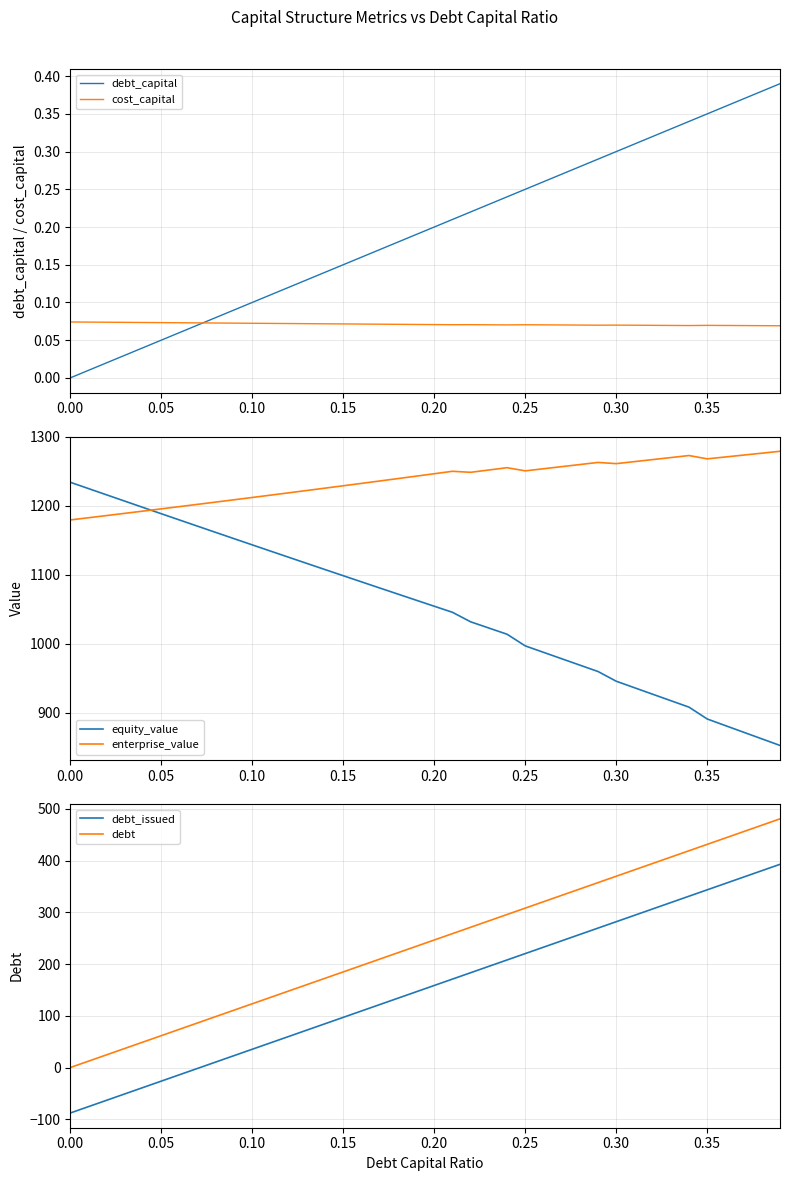

True or false: enterprise_value and equity_value intersect in this chart.

True